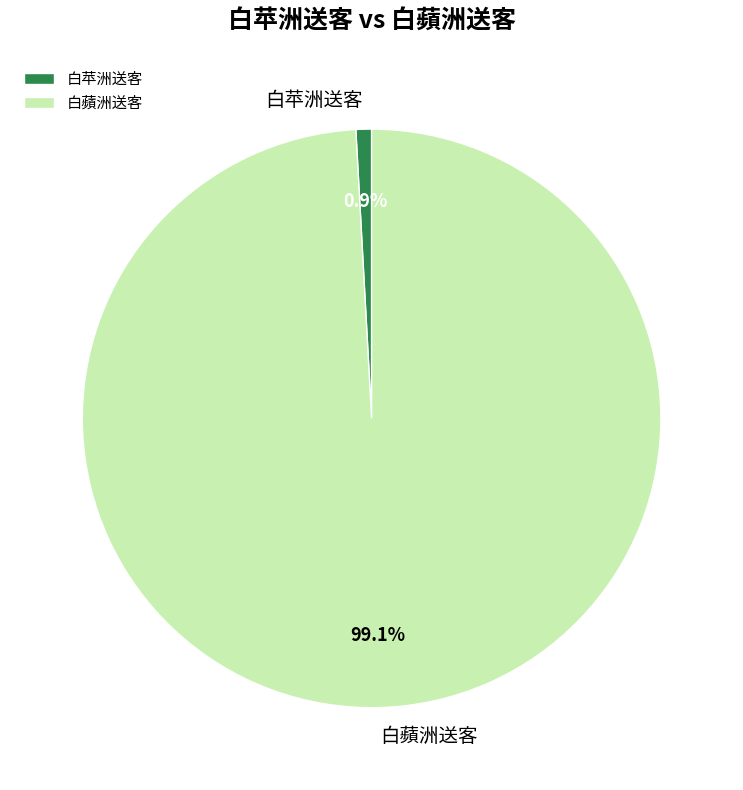

What is the majority slice?

白蘋洲送客